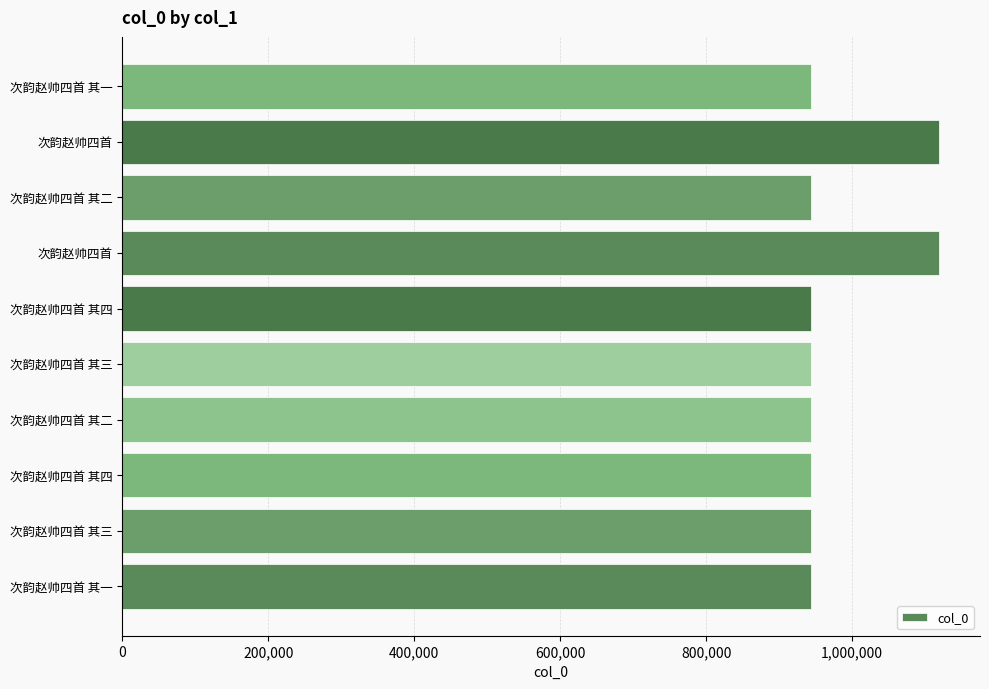

How many categories are shown in the chart?

10